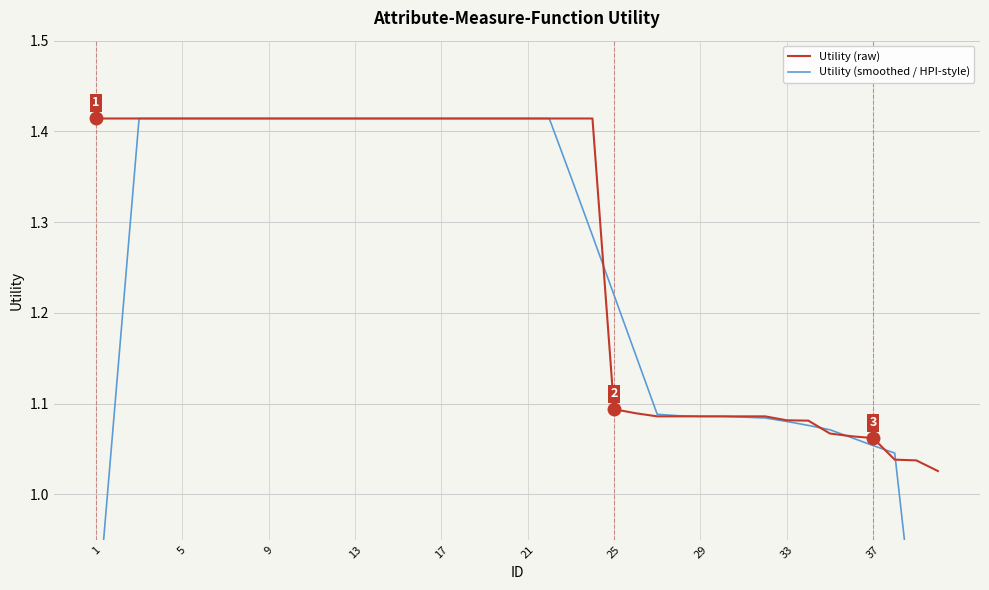

What is the lowest value of the Utility (smoothed / HPI-style) series?

0.6